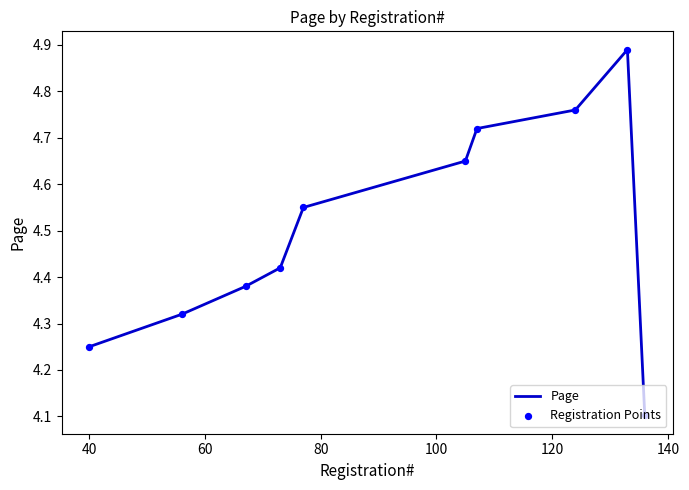

What is the minimum value shown in the chart?

4.1